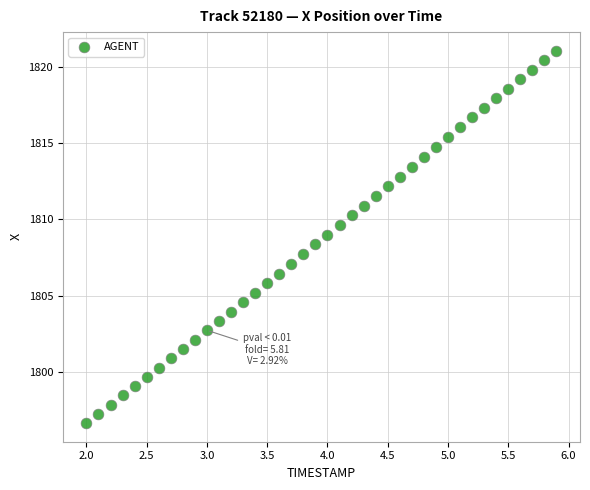

What is the range of Y values (max minus min)?

24.4